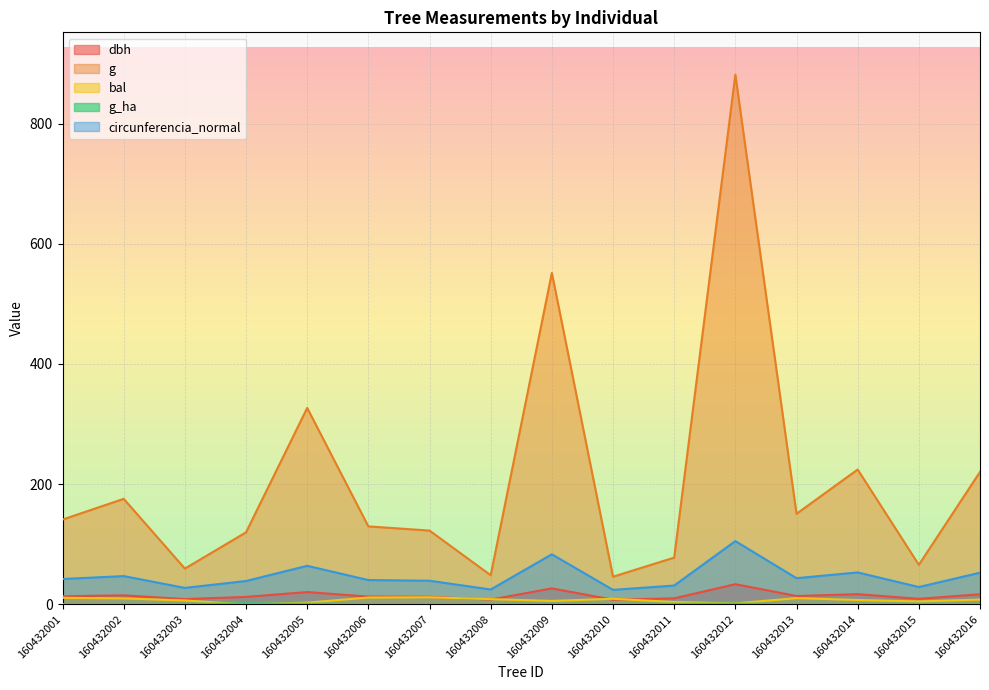

How many lines are shown in the chart?

5